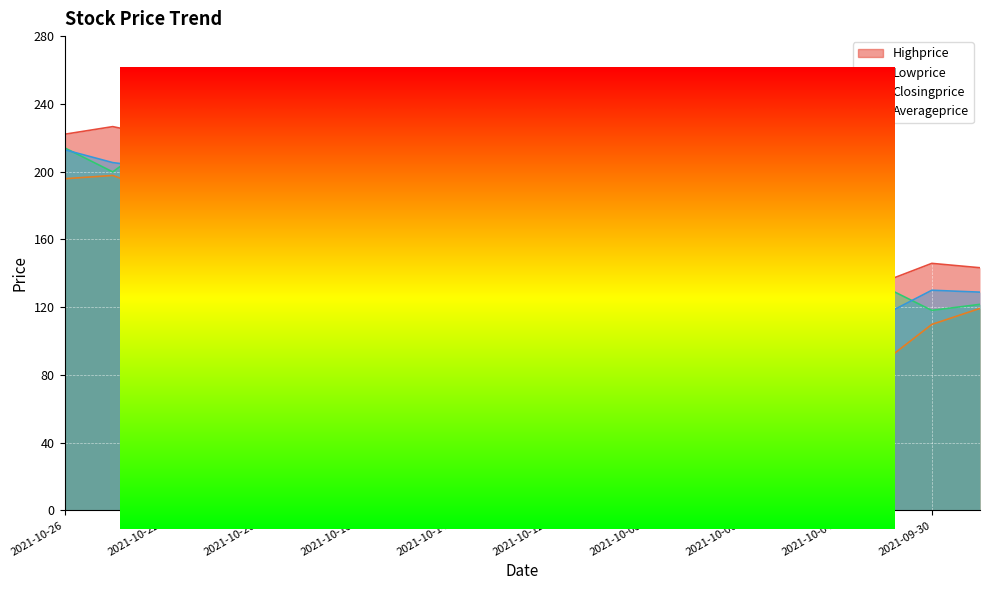

What is the label of the 5th point from the left?

2021-10-20